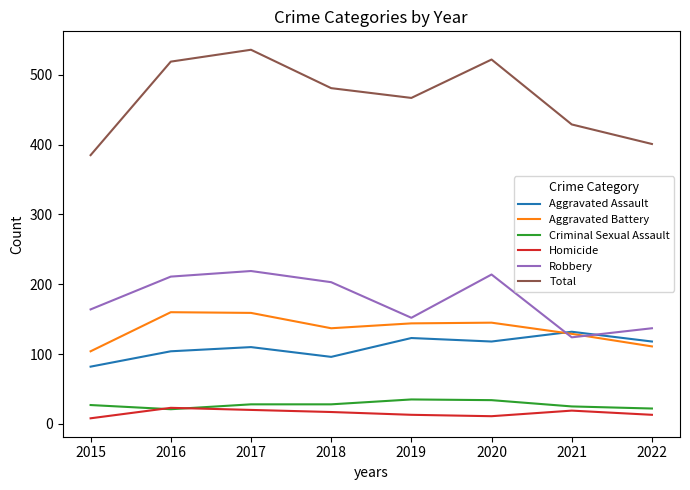

The value of Robbery at 2015 is 164. True or false?

True